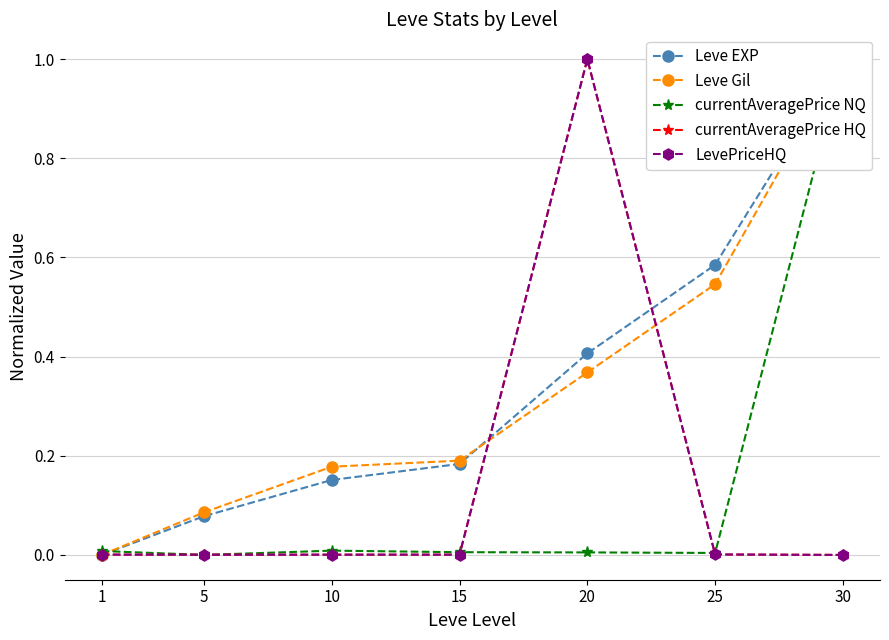

True or false: LevePriceHQ has a value of 1.0 at 20.

True